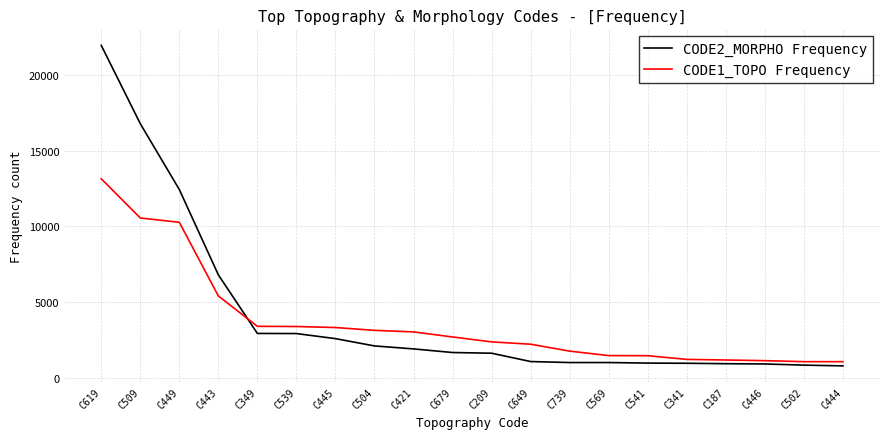

What is the lowest value of the CODE2_MORPHO Frequency series?

779